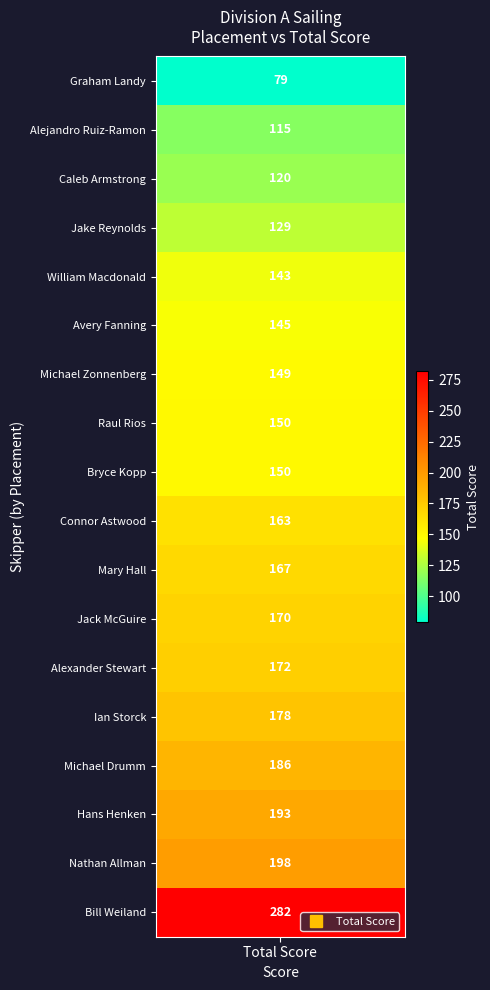

What is the average value?

160